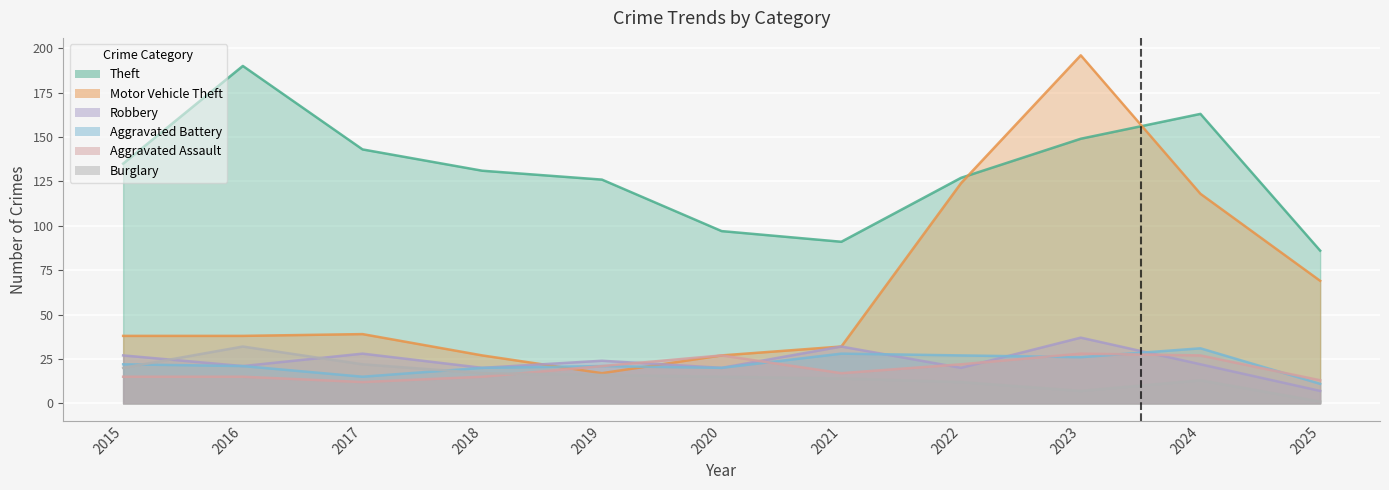

Reading left to right, list all the values displayed in this chart.

Theft: 2015=135	2016=190	2017=143	2018=131	2019=126	2020=97	2021=91	2022=127	2023=149	2024=163	2025=86
Motor Vehicle Theft: 2015=38	2016=38	2017=39	2018=27	2019=17	2020=27	2021=32	2022=124	2023=196	2024=118	2025=69
Robbery: 2015=27	2016=21	2017=28	2018=20	2019=24	2020=20	2021=32	2022=20	2023=37	2024=22	2025=7
Aggravated Battery: 2015=22	2016=21	2017=15	2018=20	2019=21	2020=20	2021=28	2022=27	2023=26	2024=31	2025=11
Aggravated Assault: 2015=15	2016=15	2017=12	2018=15	2019=21	2020=27	2021=17	2022=22	2023=28	2024=27	2025=13
Burglary: 2015=20	2016=32	2017=22	2018=17	2019=16	2020=15	2021=14	2022=12	2023=7	2024=13	2025=1